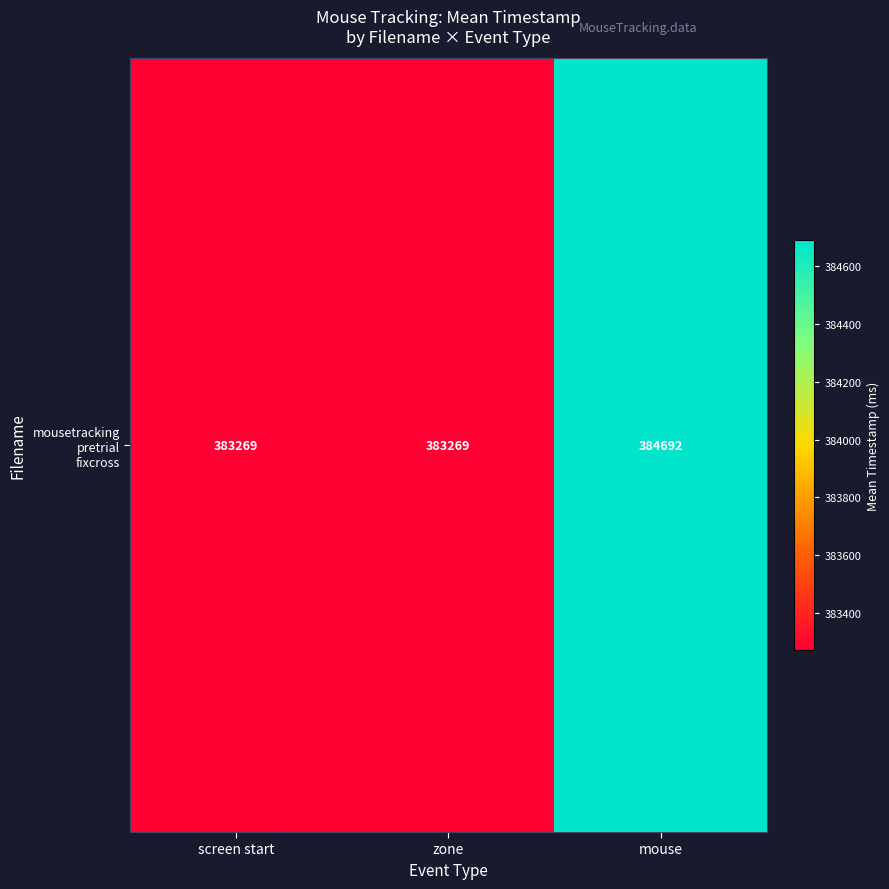

At which category does the chart reach its peak across all series?

mouse